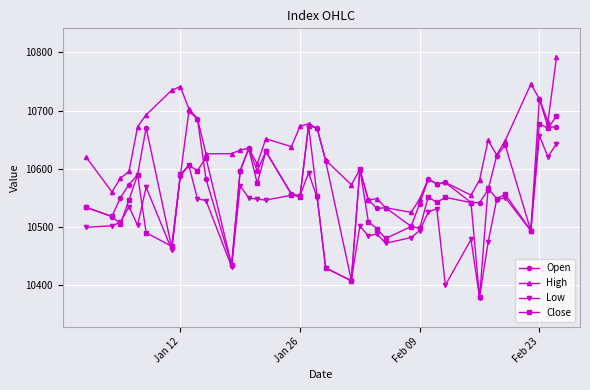

What is the average value of the Low series?

10519.9